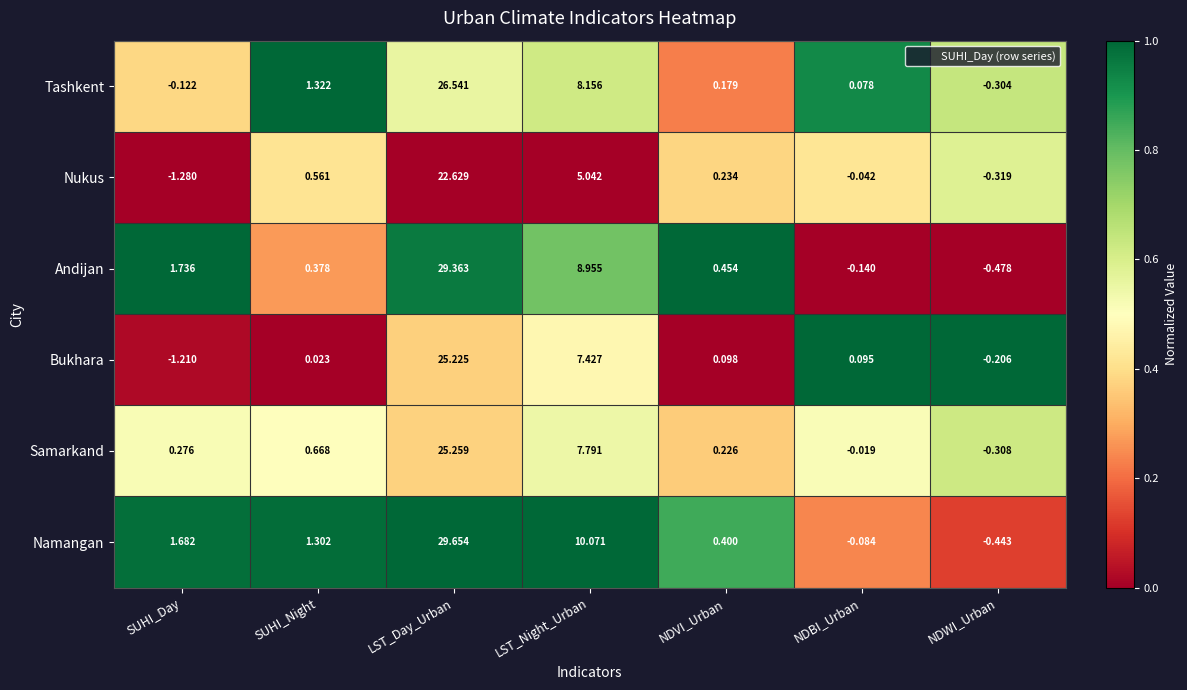

Is the value of Namangan at LST_Night_Urban greater than the value of Nukus at NDVI_Urban?

Yes